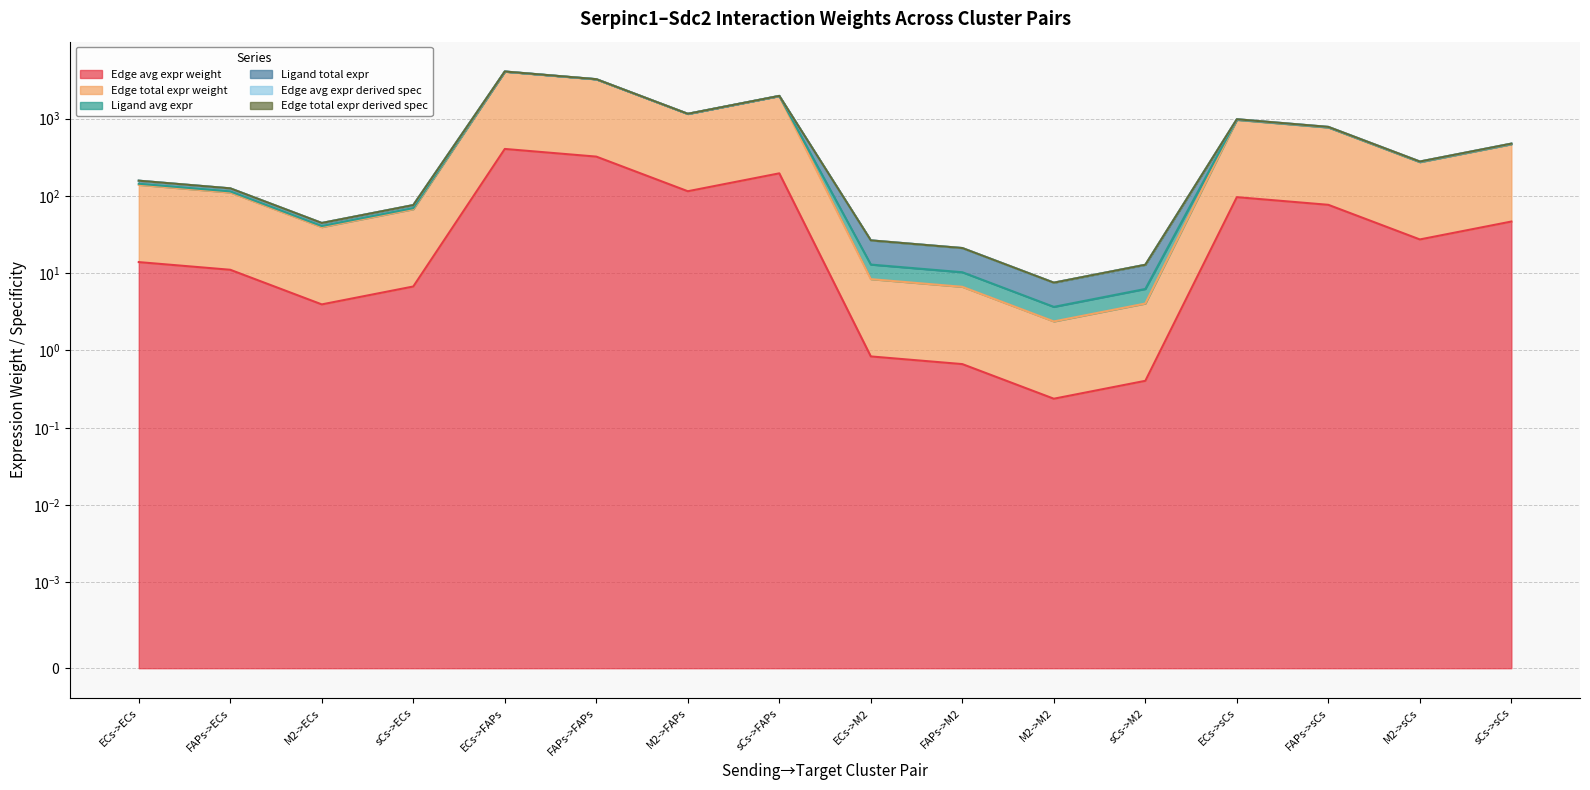

At which label does Edge total expr weight first exceed 273?

ECs->FAPs